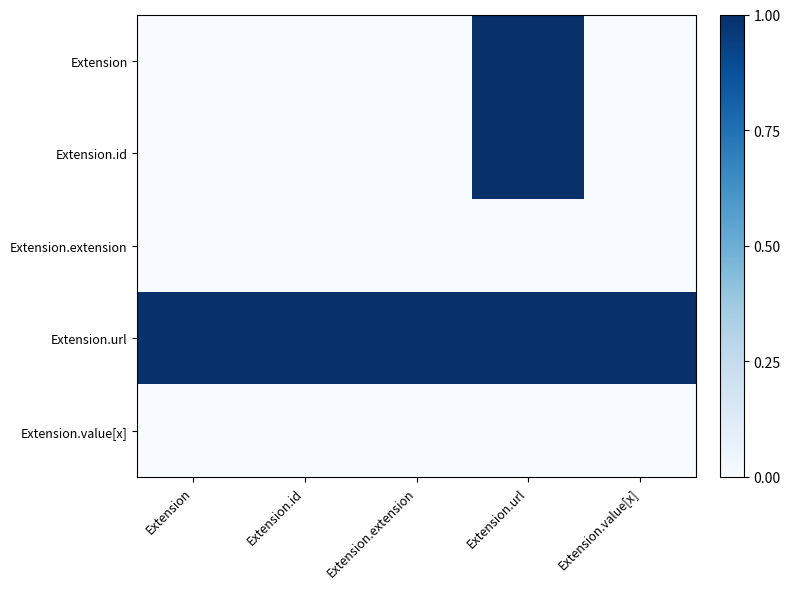

At which category is the sum across all series the highest?

Extension.url